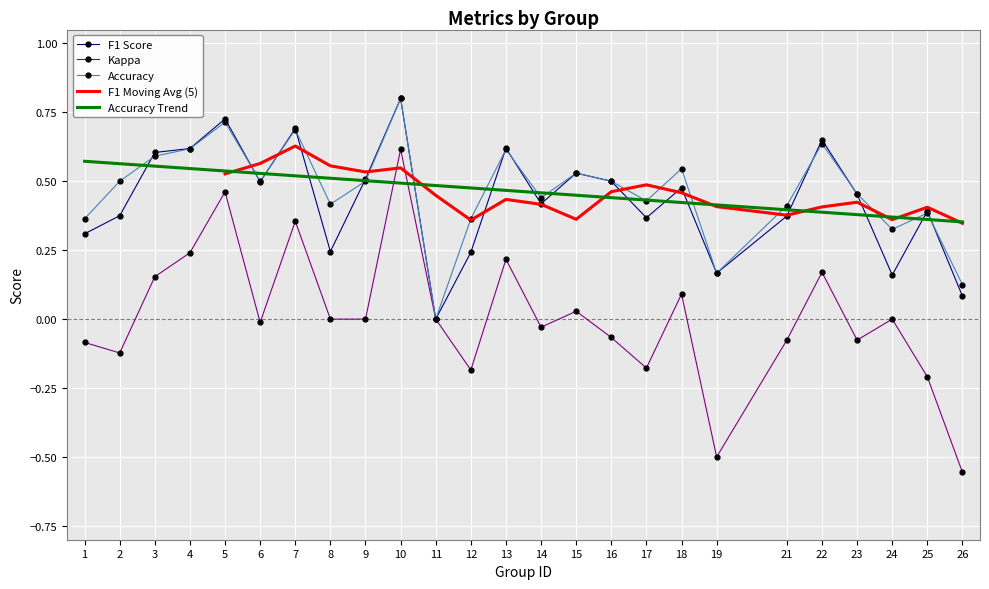

True or false: f1 has a value of 1.1 at 10.

False